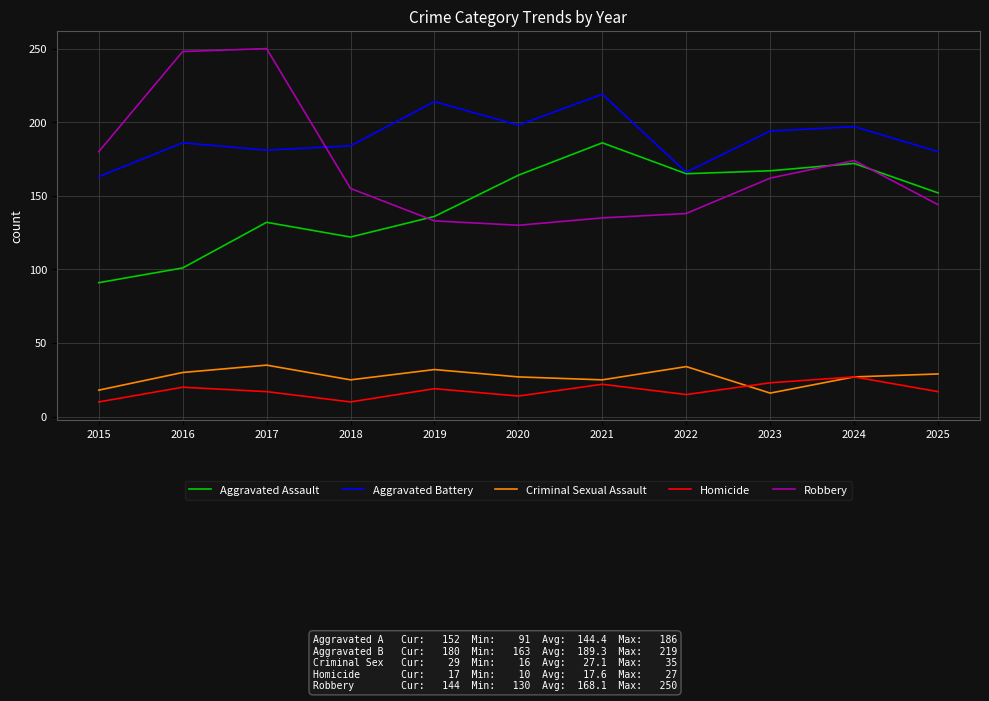

What is the total value across all series at 2020?

533